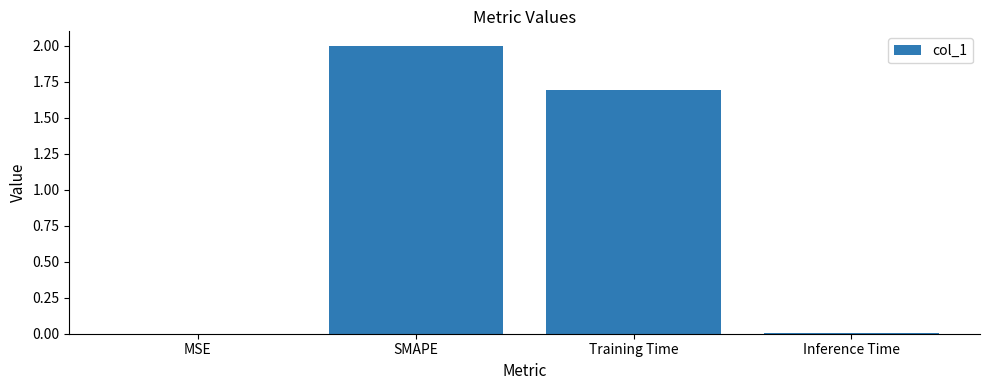

Which has a higher value, Training Time or SMAPE?

SMAPE